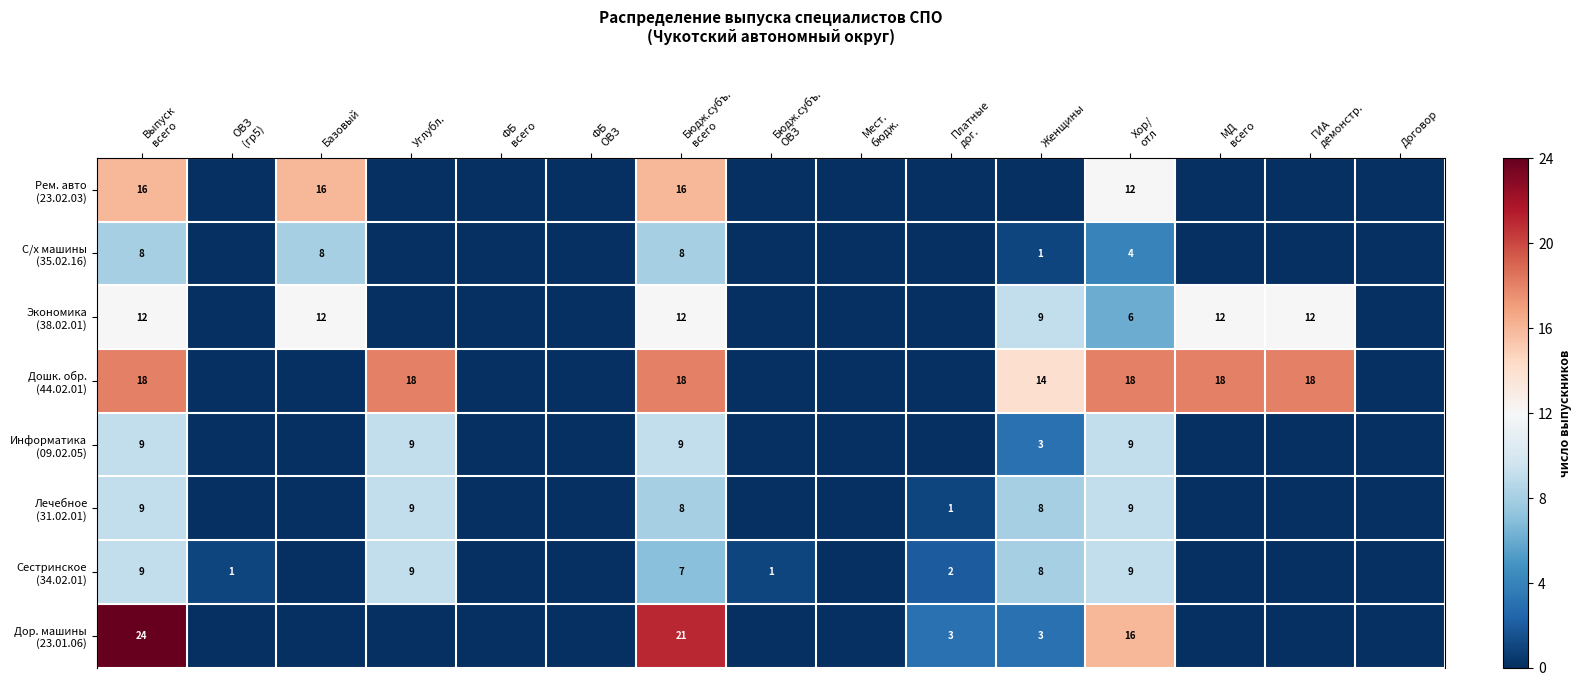

The Дор. машины (23.01.06) series shows 12 at Бюдж.субъ. всего. True or false?

False